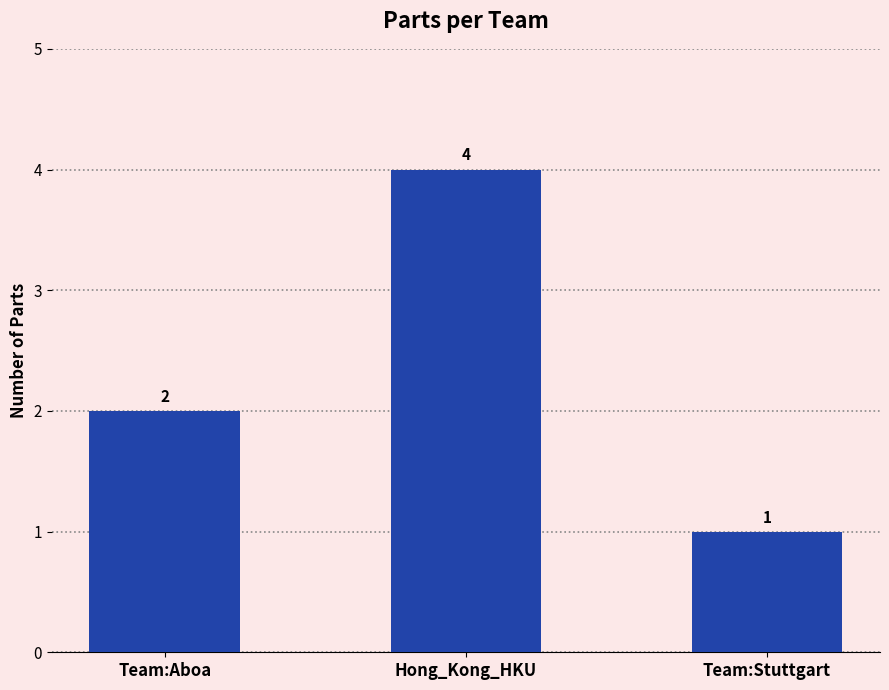

At which label is the value closest to 2?

Team:Aboa